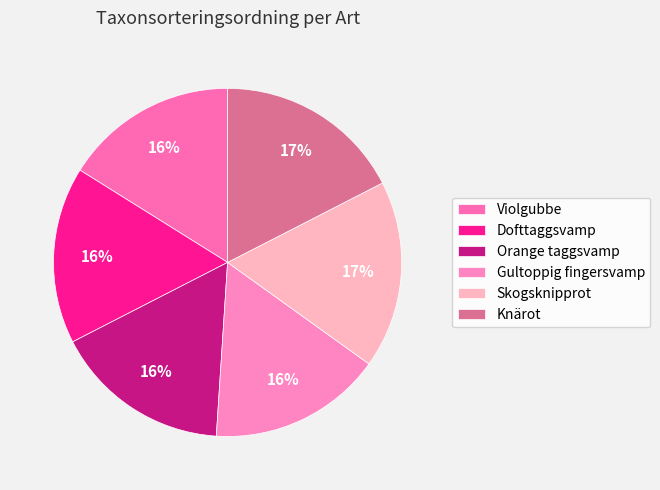

Count the number of slices in the pie.

6